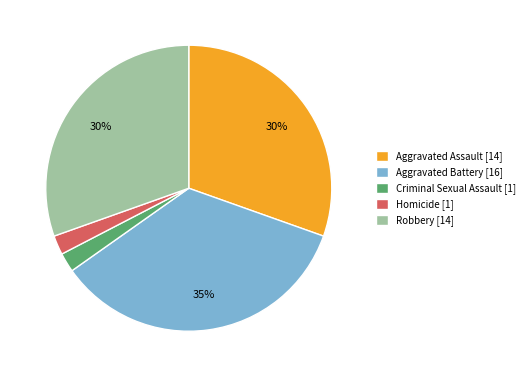

Between Aggravated Assault and Homicide, which is larger?

Aggravated Assault